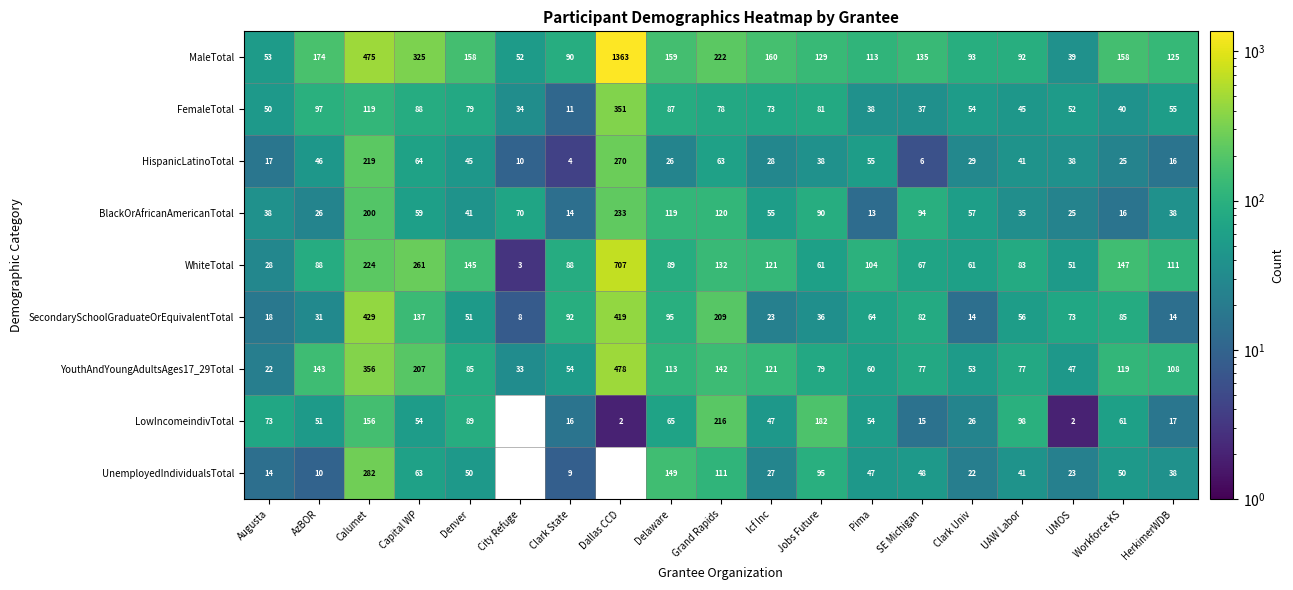

Which series has the widest spread of values?

MaleTotal